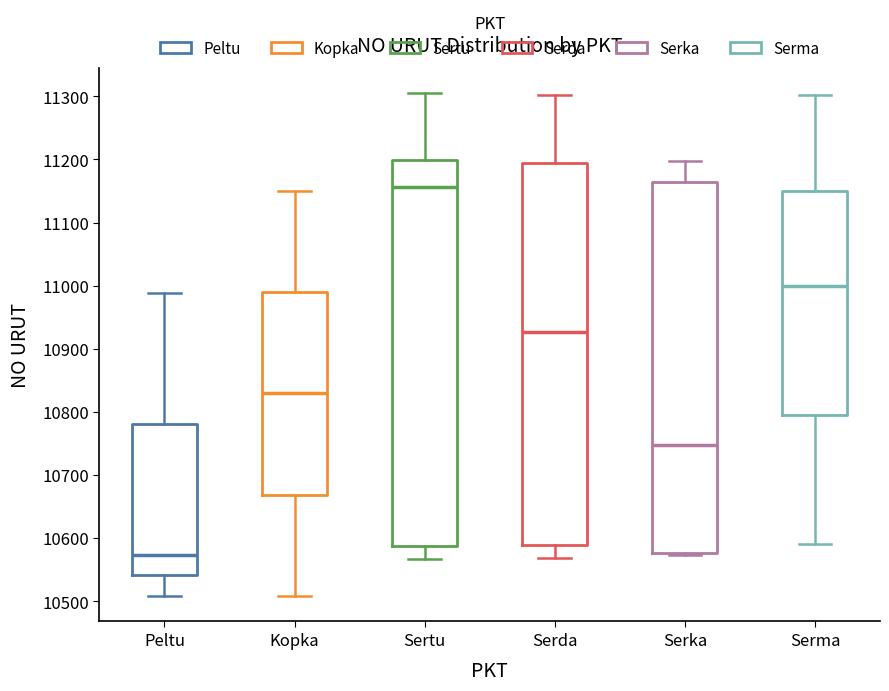

Where is the lower edge of the box for Serka on the y-axis? The values are not printed on the chart, so give them approximately, as read against the axis.

10580